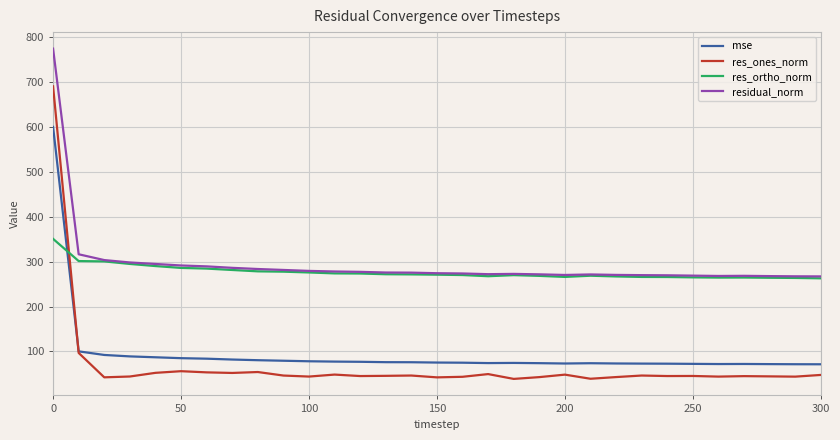

What is the lowest value of the residual_norm series?

267.3